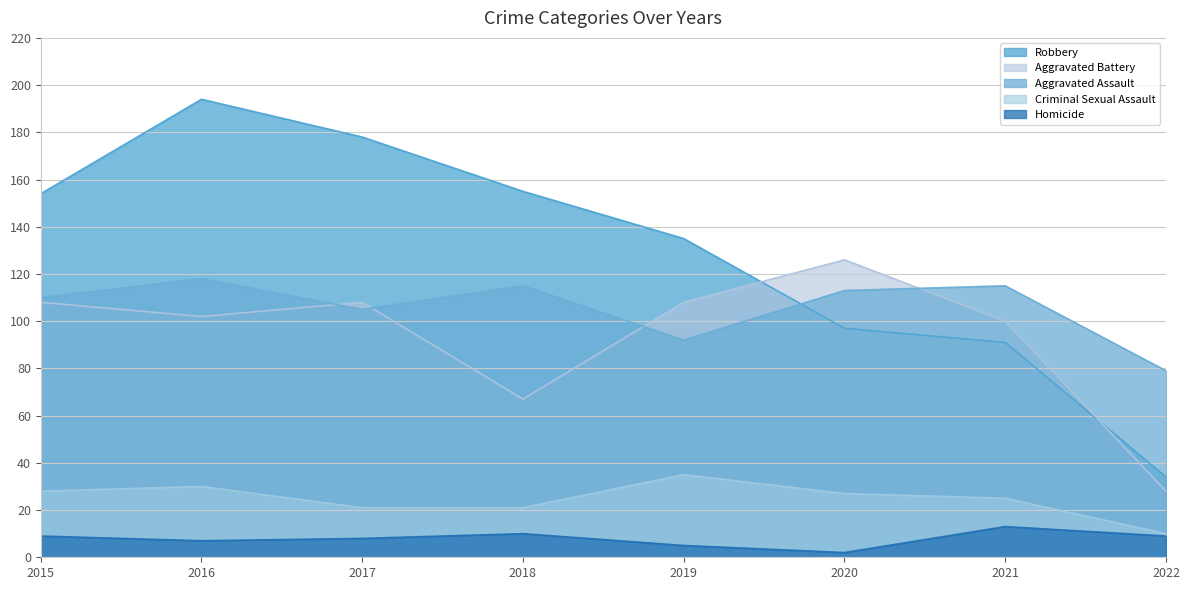

Which category has the highest value in the Homicide series?

2021